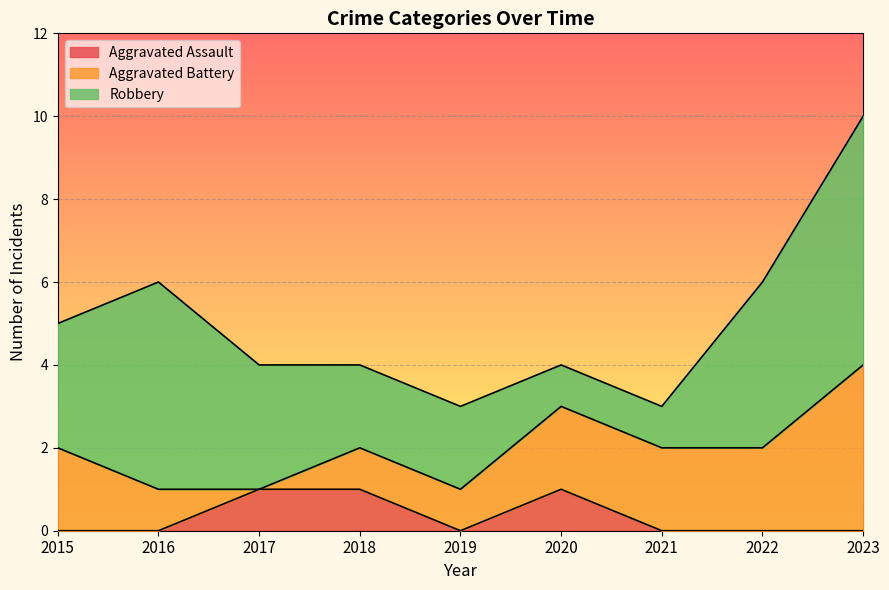

Reading left to right, list all the values displayed in this chart.

Aggravated Assault: 2015=0	2016=0	2017=1	2018=1	2019=0	2020=1	2021=0	2022=0	2023=0
Aggravated Battery: 2015=2	2016=1	2017=0	2018=1	2019=1	2020=2	2021=2	2022=2	2023=4
Robbery: 2015=3	2016=5	2017=3	2018=2	2019=2	2020=1	2021=1	2022=4	2023=6